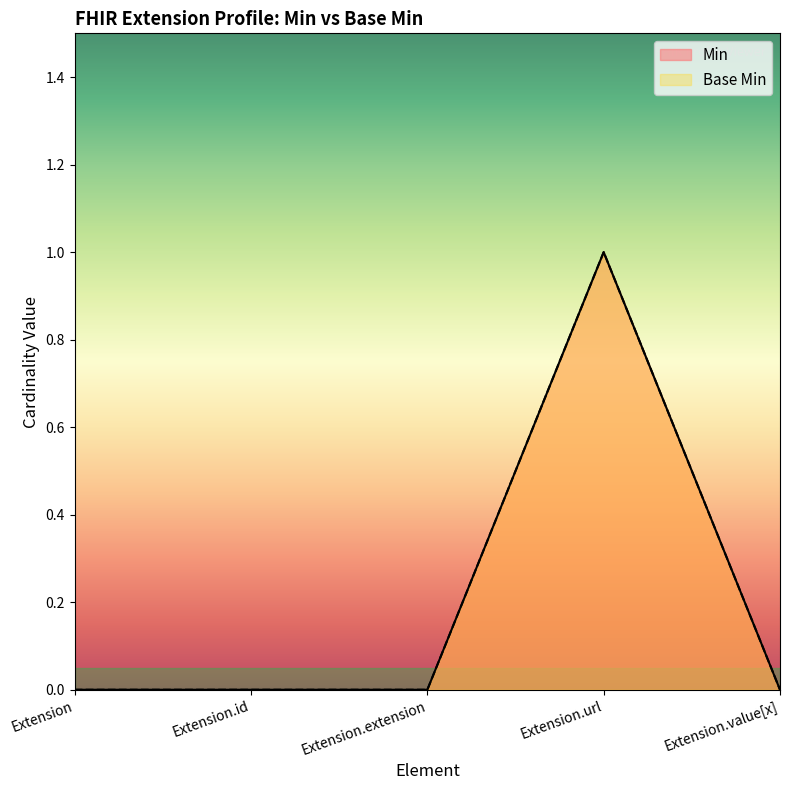

Reading left to right, extract all data points from this chart.

Min: Extension=0	Extension.id=0	Extension.extension=0	Extension.url=1	Extension.value[x]=0
Base Min: Extension=0	Extension.id=0	Extension.extension=0	Extension.url=1	Extension.value[x]=0